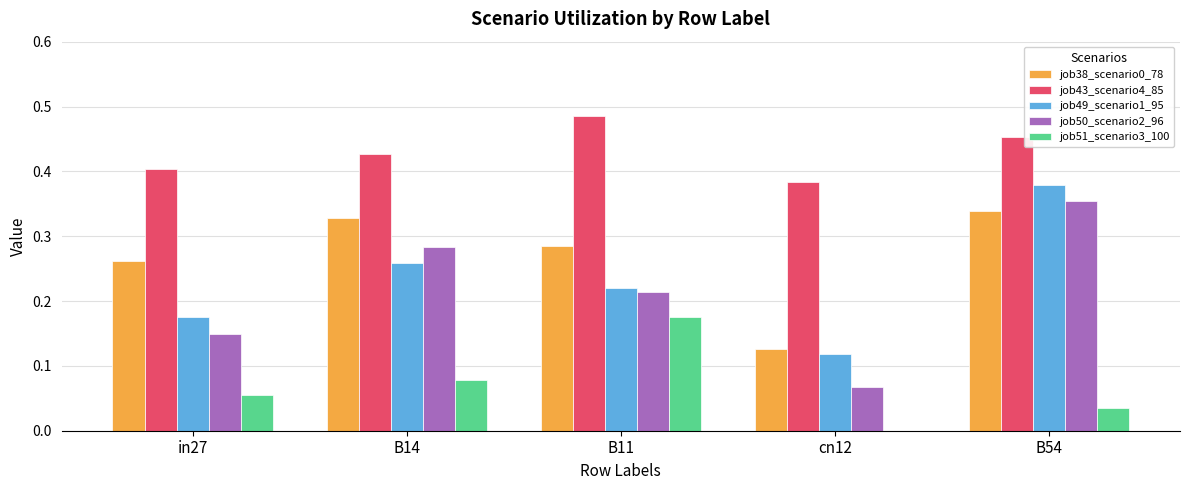

Which category has the highest value across all series?

B11